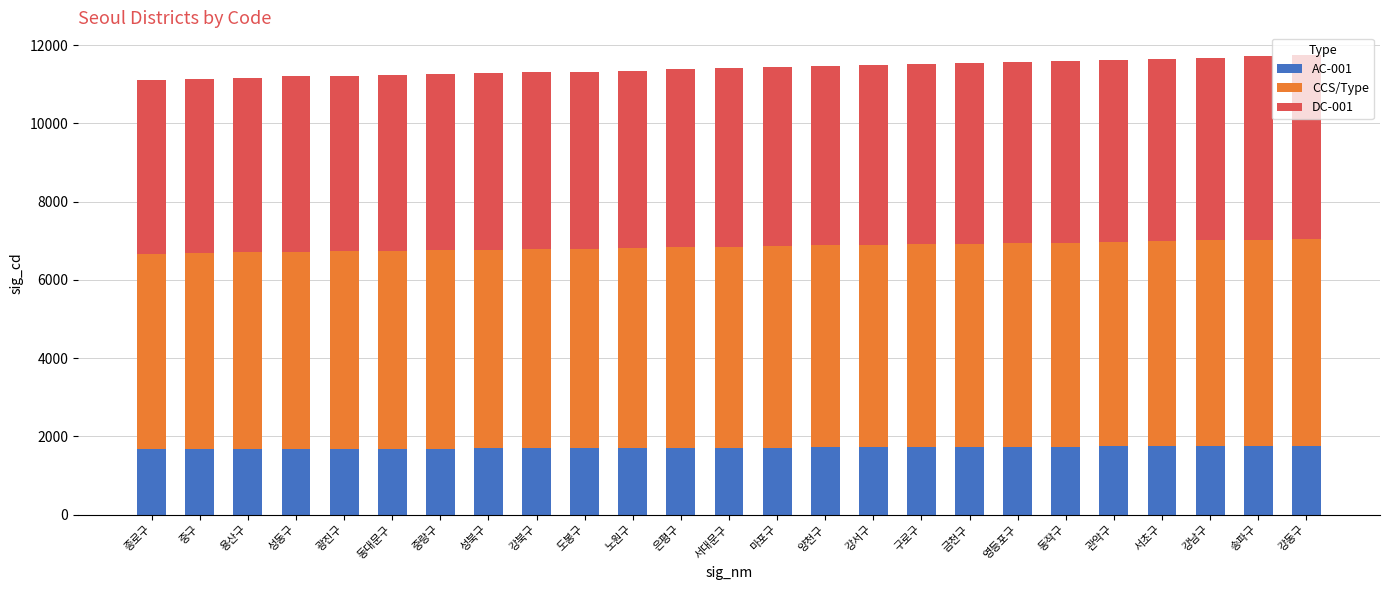

The AC-001 series shows 2716 at 영등포구. True or false?

False